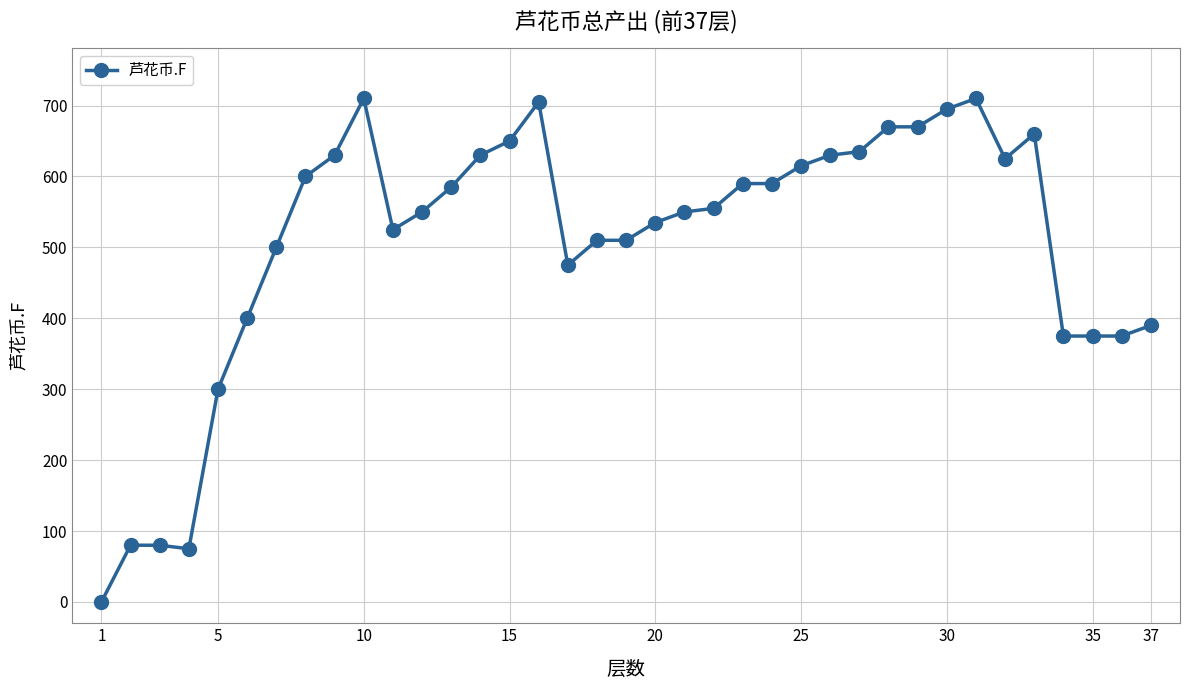

How many lines are shown in the chart?

1